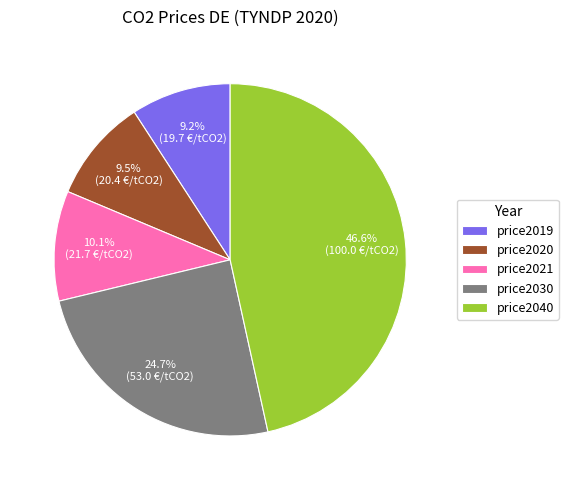

How many segments does this pie chart have?

5